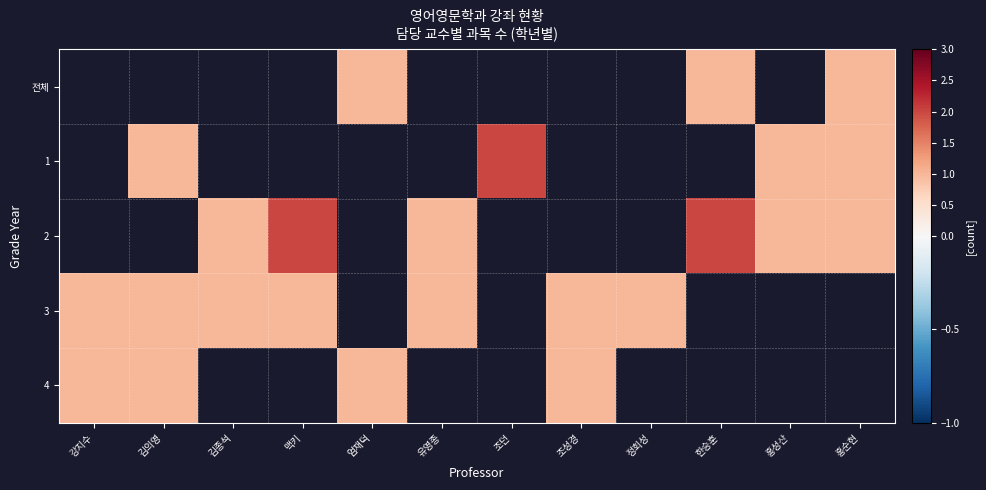

At which category does the chart reach its minimum across all series?

엄재덕